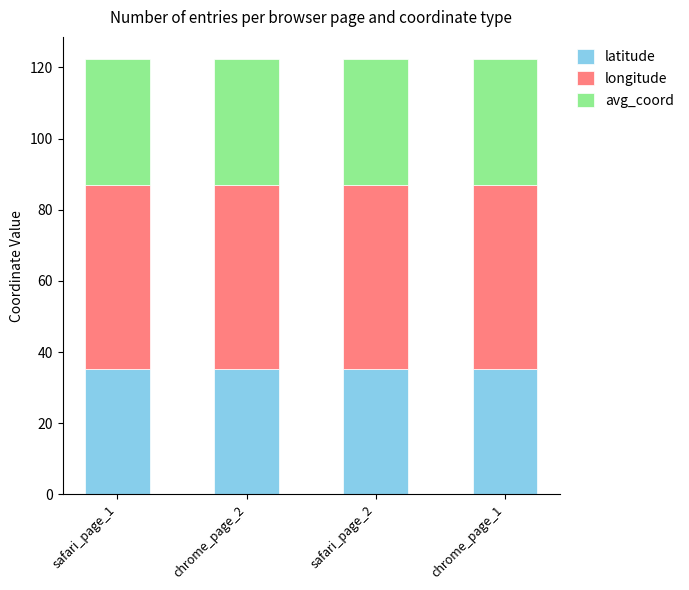

Read the latitude value at safari_page_1.

35.3